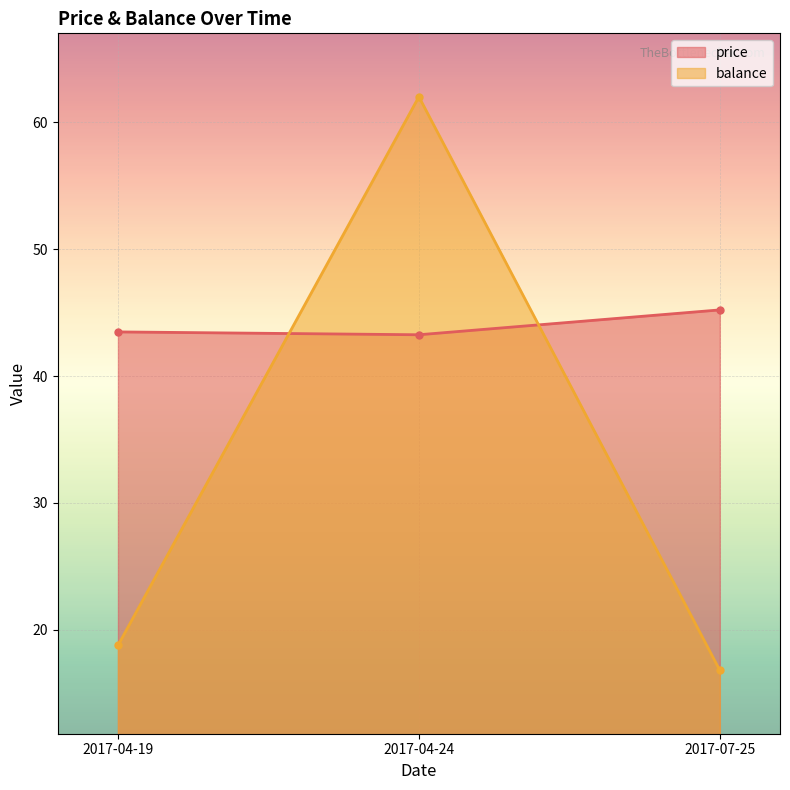

At how many categories does at least one series exceed 57?

1